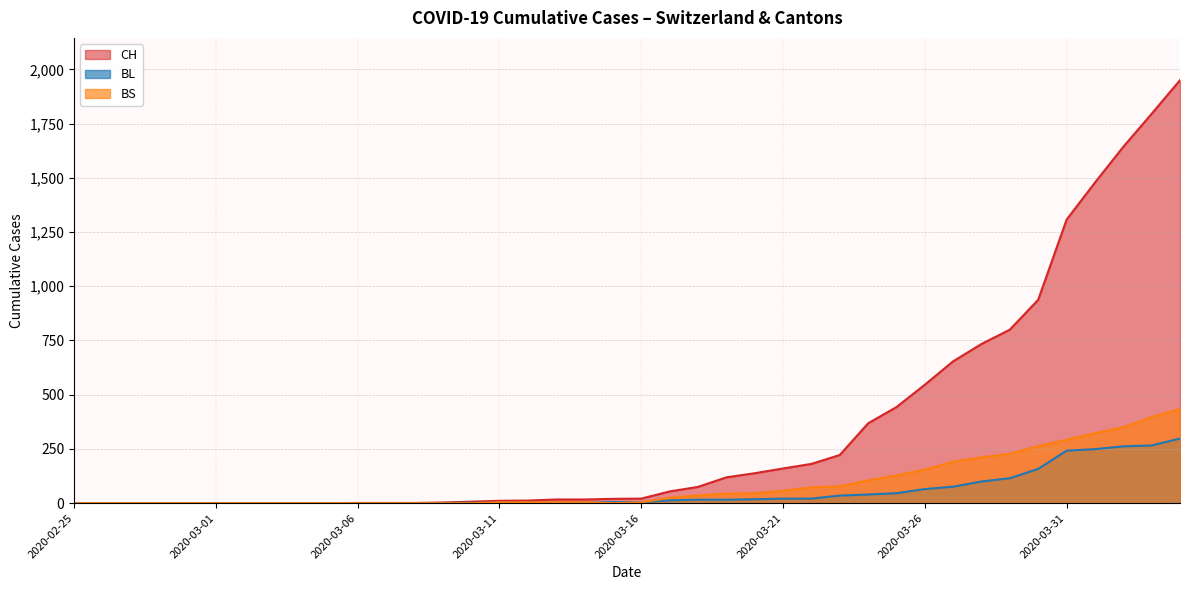

True or false: BS has more than 2 points higher than both neighbors.

False